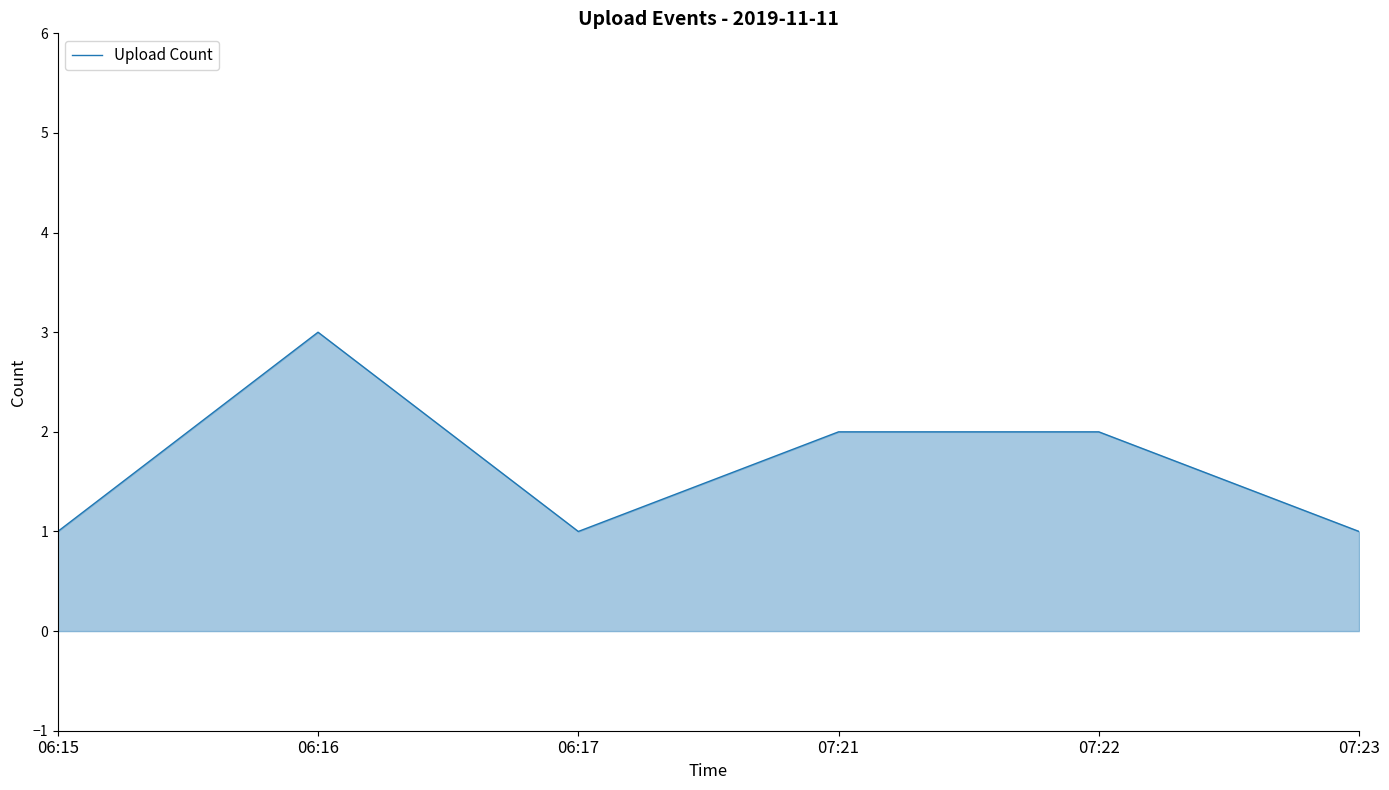

How many interior local valleys (lower than both neighbors) does the data have?

1